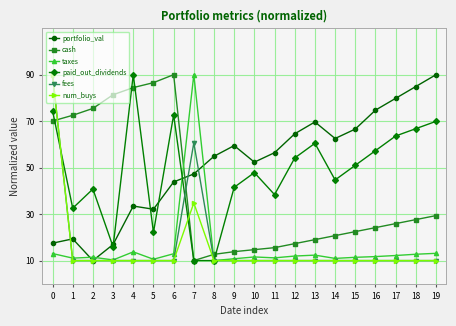

What is the difference between the second highest and minimum values in the taxes series?

3.7